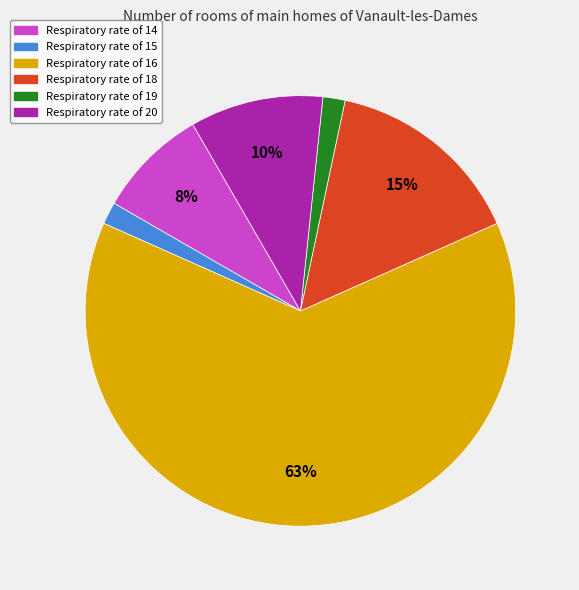

Does any single category account for the majority?

Yes